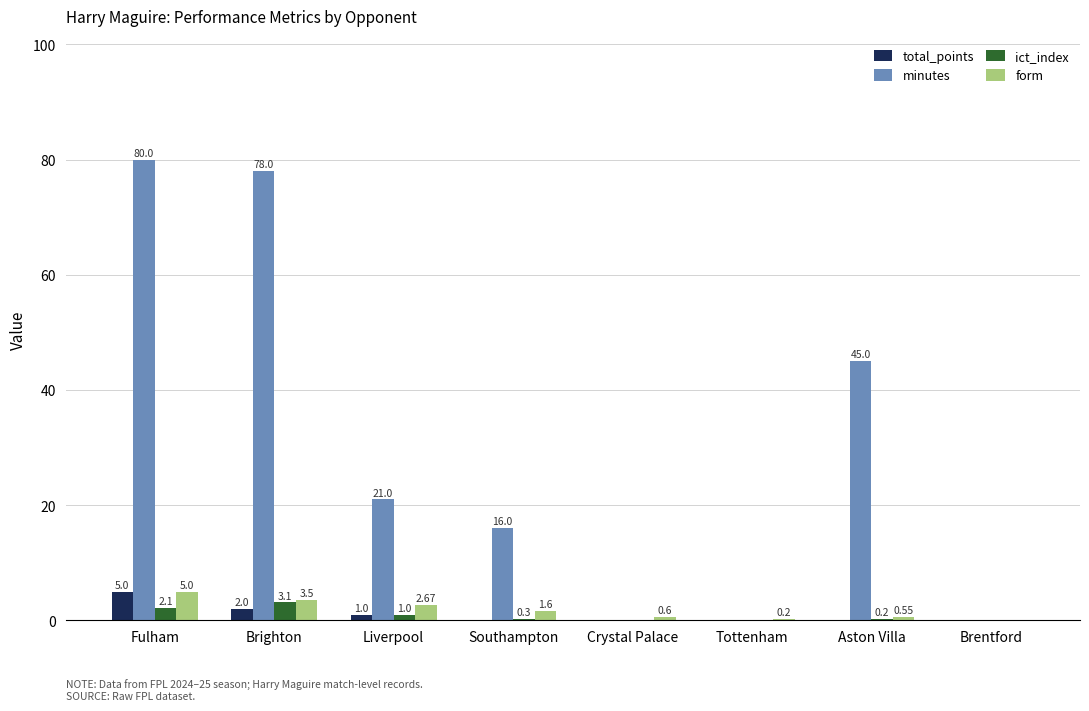

How many data points does each series have?

8